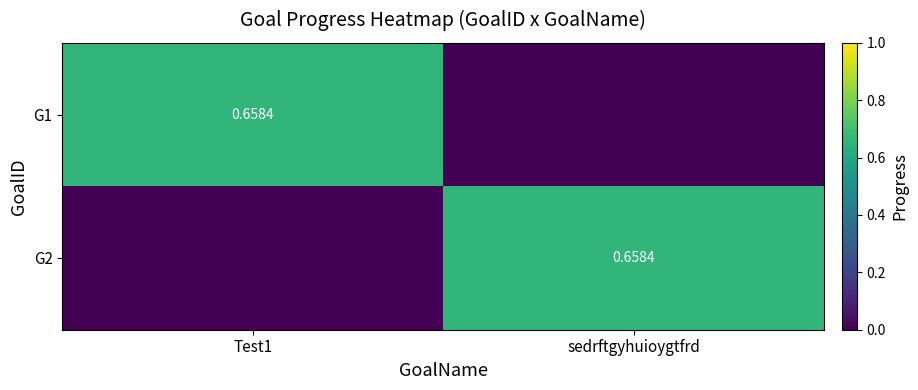

At which label does G1 reach its minimum?

sedrftgyhuioygtfrd